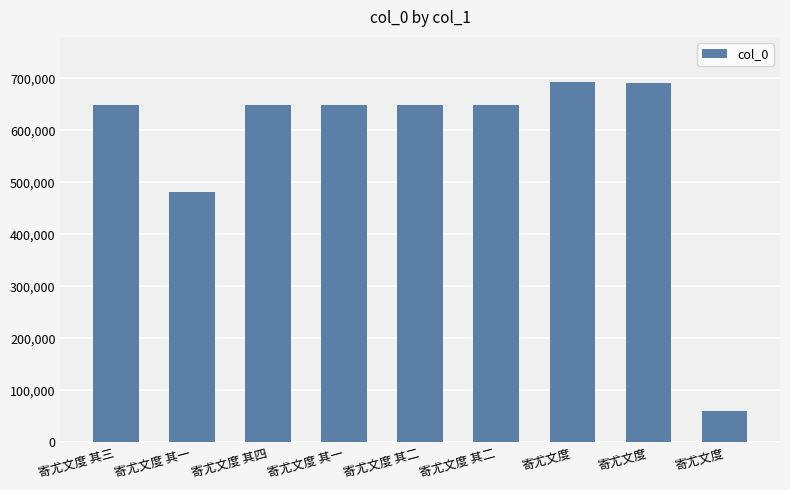

What is the label of the 7th bar from the right?

寄尤文度 其四